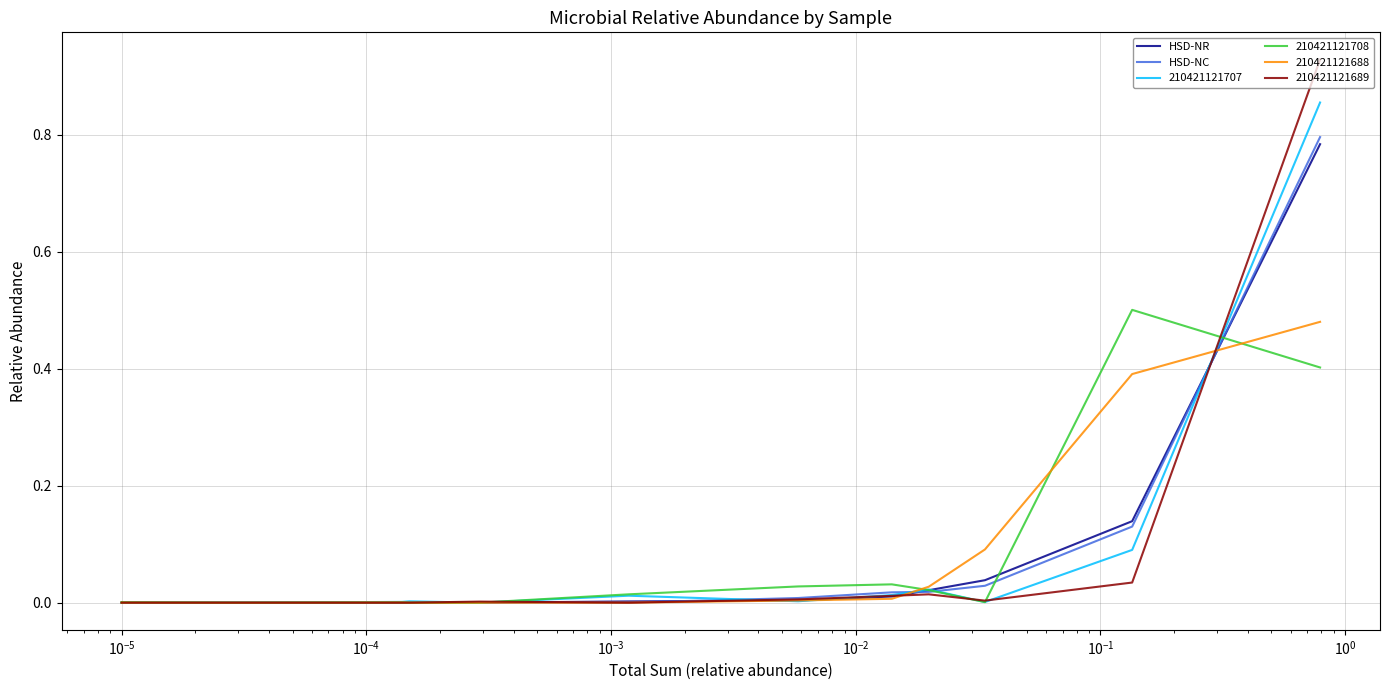

At how many categories does at least one series exceed 0?

14